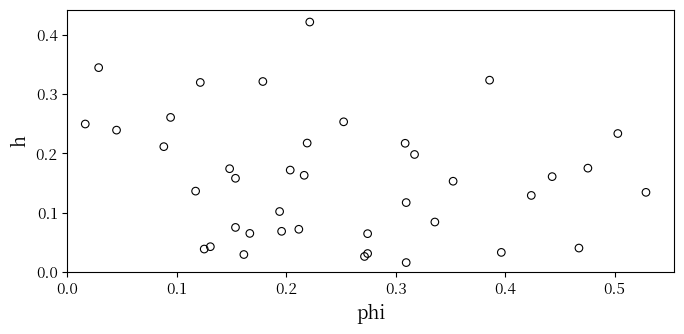

What is the range of X values (max minus min)?

0.5